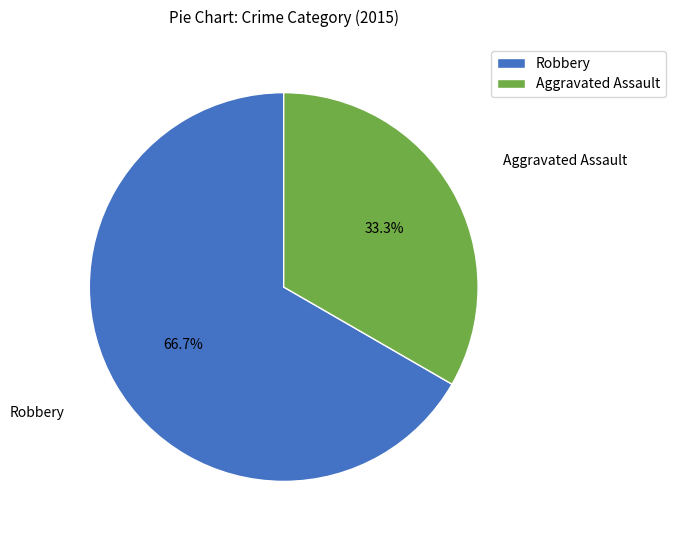

What is the ratio of the value at Robbery to the value at Aggravated Assault?

2.0